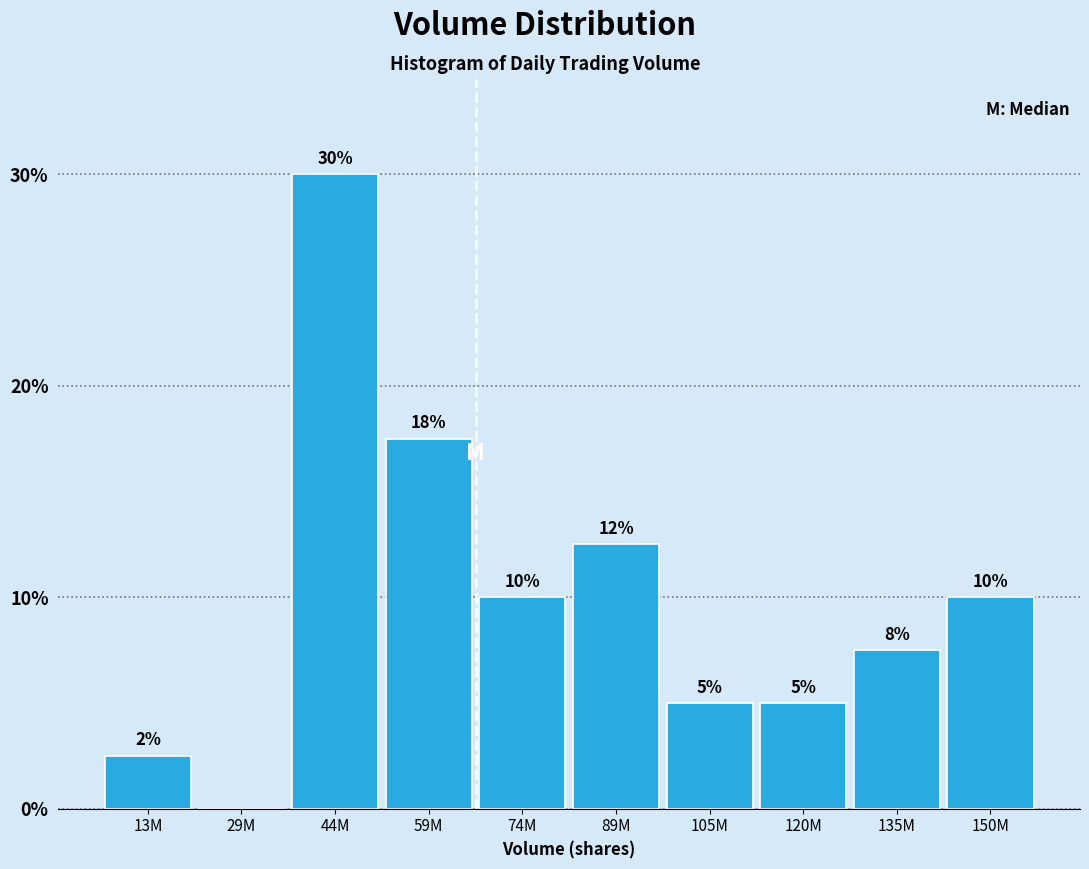

The value at 44M is 30.0. True or false?

True